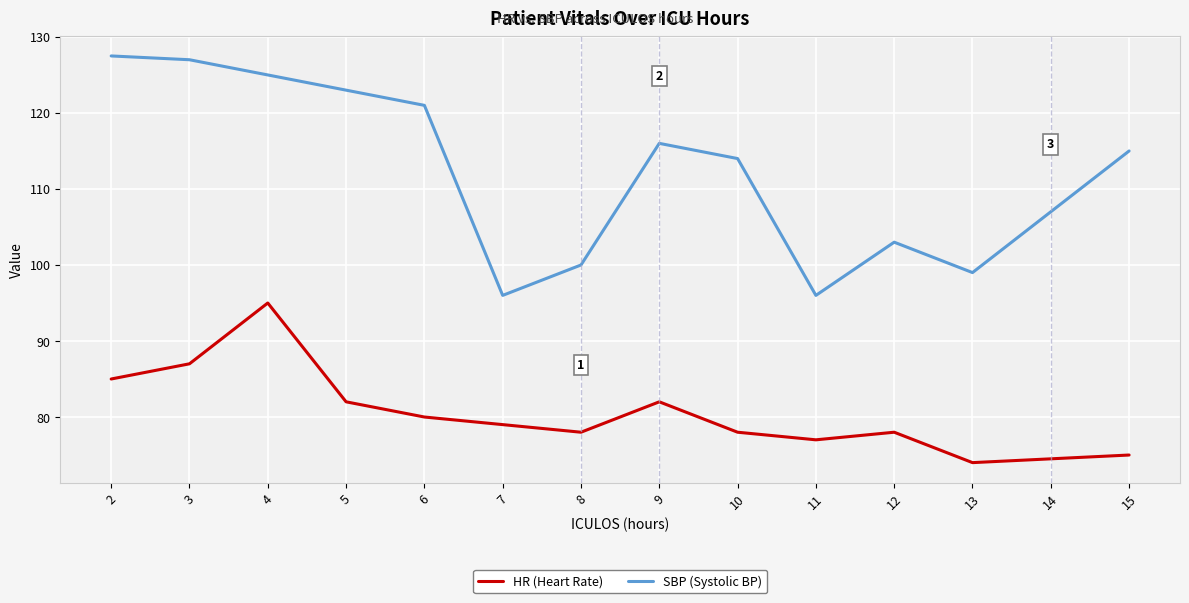

The value of SBP (Systolic BP) at 8 is 100.0. True or false?

True